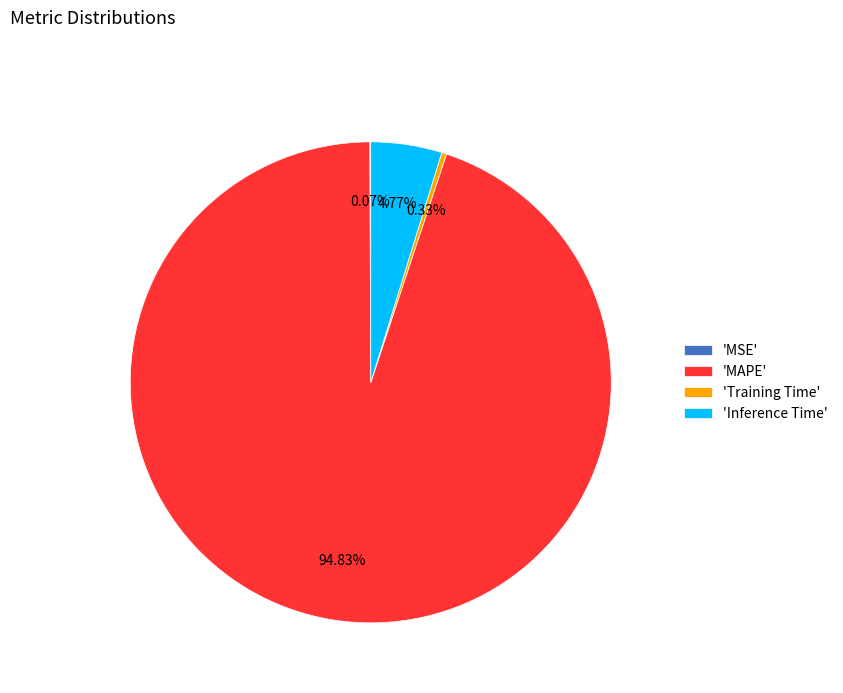

Which category has the biggest portion of the pie?

'MAPE'